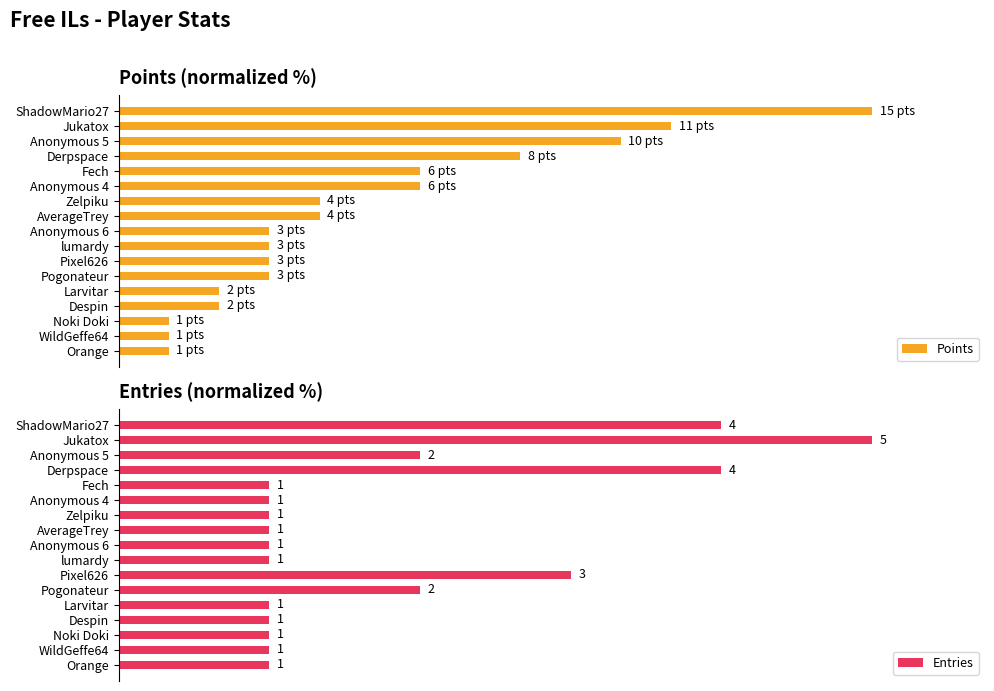

List the series in order of their overall mean, highest first.

Entries, Points